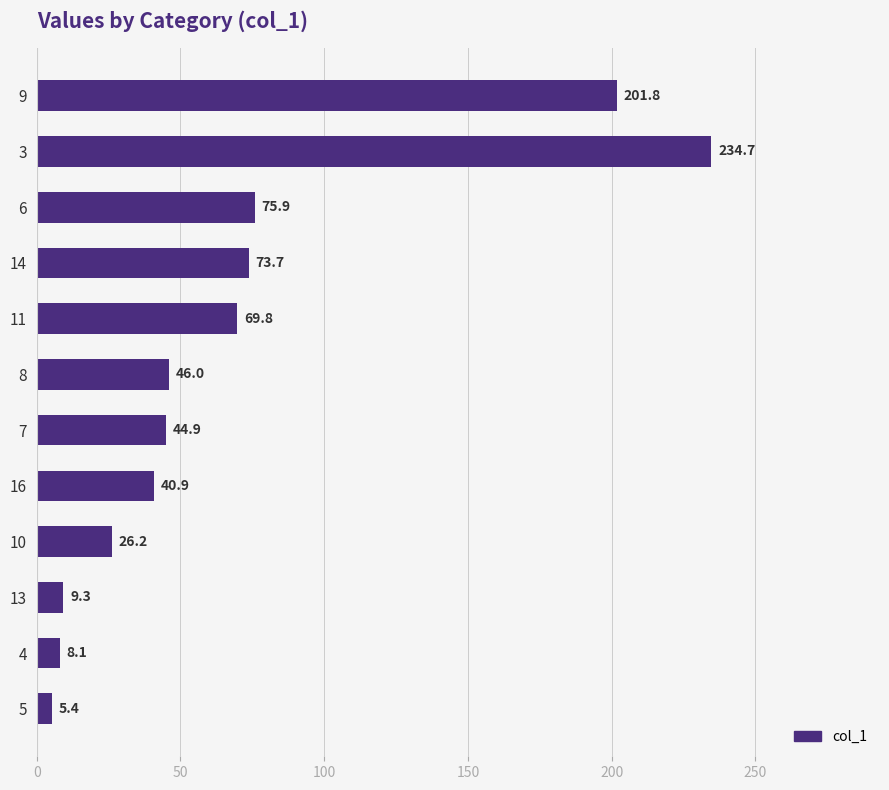

Reading top to bottom, list all the values displayed in this chart.

9=201.8	3=234.7	6=75.9	14=73.7	11=69.8	8=46.0	7=44.9	16=40.9	10=26.2	13=9.3	4=8.1	5=5.4